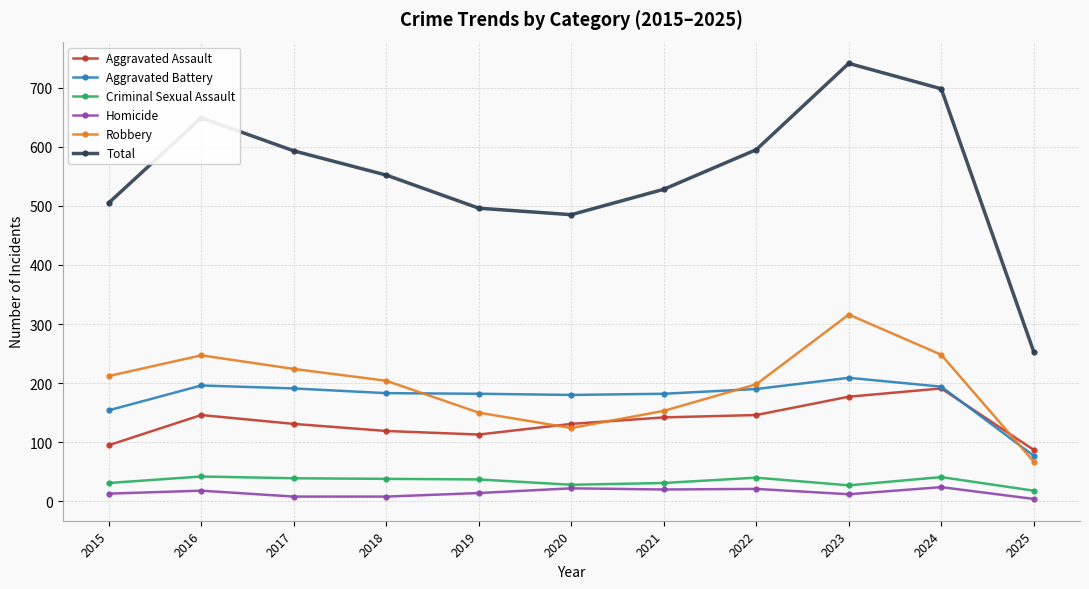

List the series in order of their peak value, lowest first.

Homicide, Criminal Sexual Assault, Aggravated Assault, Aggravated Battery, Robbery, Total